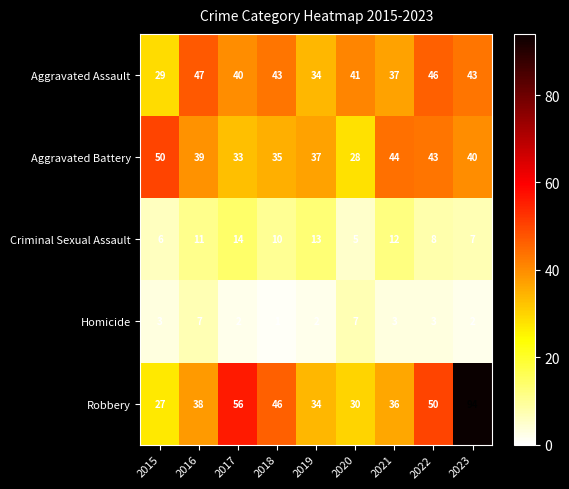

What is the approximate value of Aggravated Battery at 2021, to the nearest 10?

40